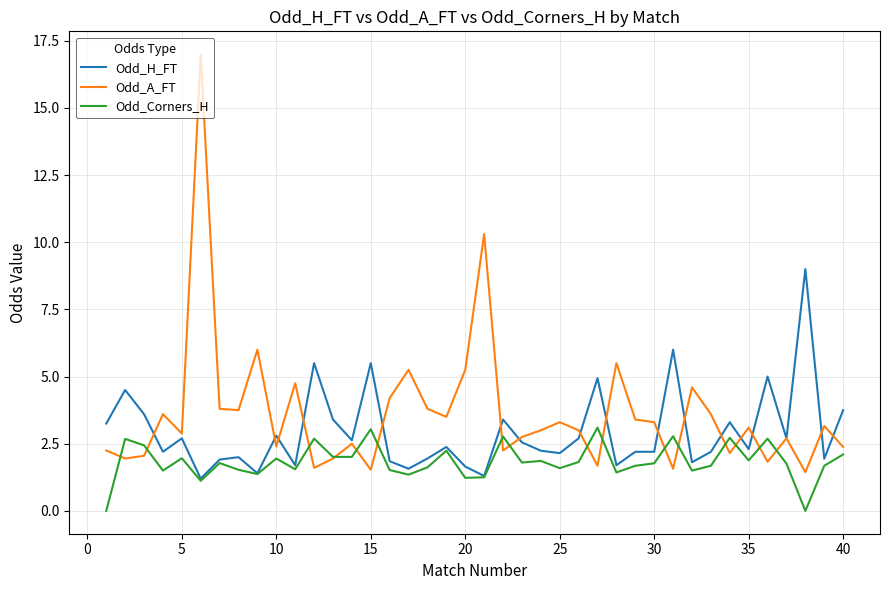

Which series has the widest spread of values?

Odd_A_FT